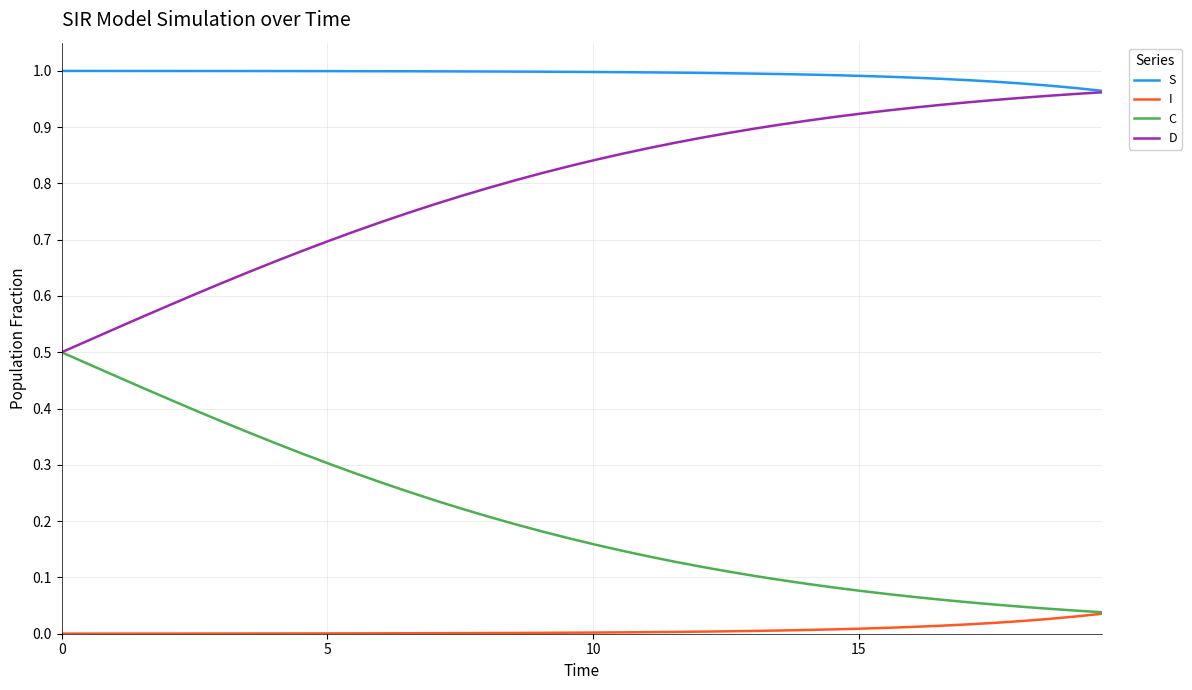

Rank the series by their average value, from highest to lowest.

S, D, C, I